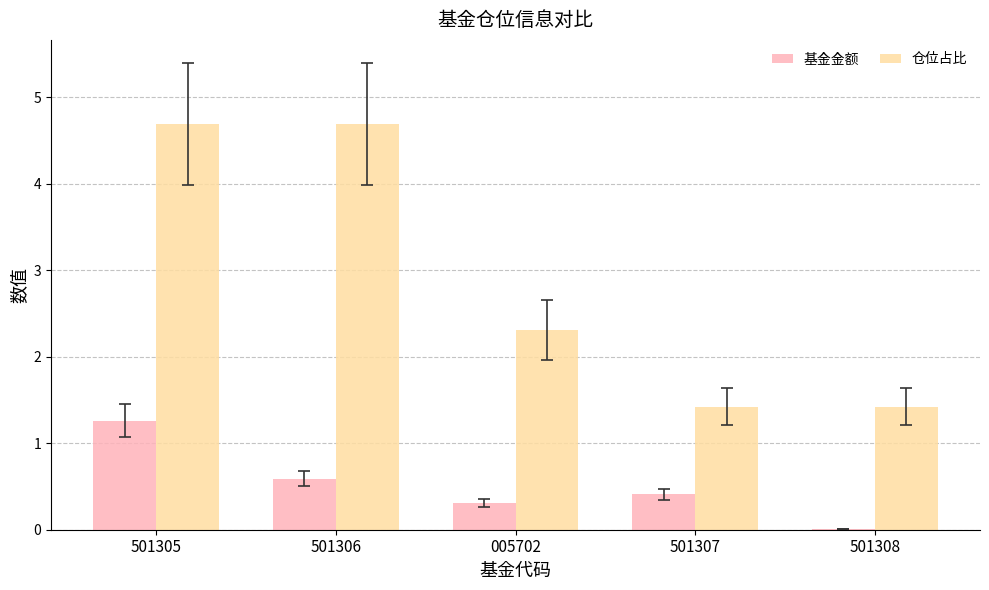

True or false: 基金金额 has a value of 0.7 at 501307.

False